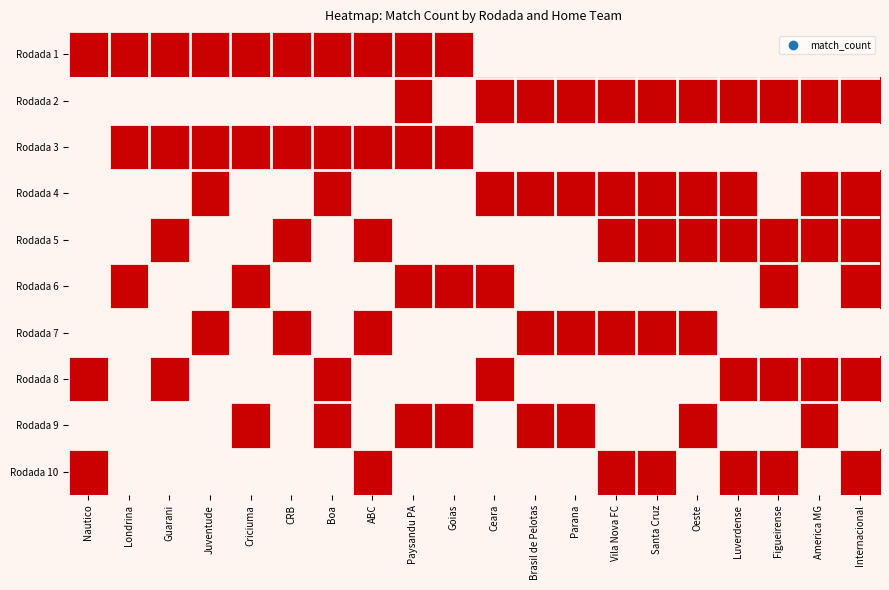

Reading right to left, list all the values displayed in this chart.

Rodada 1: Internacional=0	America MG=0	Figueirense=0	Luverdense=0	Oeste=0	Santa Cruz=0	Vila Nova FC=0	Parana=0	Brasil de Pelotas=0	Ceara=0	Goias=1	Paysandu PA=1	ABC=1	Boa=1	CRB=1	Criciuma=1	Juventude=1	Guarani=1	Londrina=1	Nautico=1
Rodada 2: Internacional=1	America MG=1	Figueirense=1	Luverdense=1	Oeste=1	Santa Cruz=1	Vila Nova FC=1	Parana=1	Brasil de Pelotas=1	Ceara=1	Goias=0	Paysandu PA=1	ABC=0	Boa=0	CRB=0	Criciuma=0	Juventude=0	Guarani=0	Londrina=0	Nautico=0
Rodada 3: Internacional=0	America MG=0	Figueirense=0	Luverdense=0	Oeste=0	Santa Cruz=0	Vila Nova FC=0	Parana=0	Brasil de Pelotas=0	Ceara=0	Goias=1	Paysandu PA=1	ABC=1	Boa=1	CRB=1	Criciuma=1	Juventude=1	Guarani=1	Londrina=1	Nautico=0
Rodada 4: Internacional=1	America MG=1	Figueirense=0	Luverdense=1	Oeste=1	Santa Cruz=1	Vila Nova FC=1	Parana=1	Brasil de Pelotas=1	Ceara=1	Goias=0	Paysandu PA=0	ABC=0	Boa=1	CRB=0	Criciuma=0	Juventude=1	Guarani=0	Londrina=0	Nautico=0
Rodada 5: Internacional=1	America MG=1	Figueirense=1	Luverdense=1	Oeste=1	Santa Cruz=1	Vila Nova FC=1	Parana=0	Brasil de Pelotas=0	Ceara=0	Goias=0	Paysandu PA=0	ABC=1	Boa=0	CRB=1	Criciuma=0	Juventude=0	Guarani=1	Londrina=0	Nautico=0
Rodada 6: Internacional=1	America MG=0	Figueirense=1	Luverdense=0	Oeste=0	Santa Cruz=0	Vila Nova FC=0	Parana=0	Brasil de Pelotas=0	Ceara=1	Goias=1	Paysandu PA=1	ABC=0	Boa=0	CRB=0	Criciuma=1	Juventude=0	Guarani=0	Londrina=1	Nautico=0
Rodada 7: Internacional=0	America MG=0	Figueirense=0	Luverdense=0	Oeste=1	Santa Cruz=1	Vila Nova FC=1	Parana=1	Brasil de Pelotas=1	Ceara=0	Goias=0	Paysandu PA=0	ABC=1	Boa=0	CRB=1	Criciuma=0	Juventude=1	Guarani=0	Londrina=0	Nautico=0
Rodada 8: Internacional=1	America MG=1	Figueirense=1	Luverdense=1	Oeste=0	Santa Cruz=0	Vila Nova FC=0	Parana=0	Brasil de Pelotas=0	Ceara=1	Goias=0	Paysandu PA=0	ABC=0	Boa=1	CRB=0	Criciuma=0	Juventude=0	Guarani=1	Londrina=0	Nautico=1
Rodada 9: Internacional=0	America MG=1	Figueirense=0	Luverdense=0	Oeste=1	Santa Cruz=0	Vila Nova FC=0	Parana=1	Brasil de Pelotas=1	Ceara=0	Goias=1	Paysandu PA=1	ABC=0	Boa=1	CRB=0	Criciuma=1	Juventude=0	Guarani=0	Londrina=0	Nautico=0
Rodada 10: Internacional=1	America MG=0	Figueirense=1	Luverdense=1	Oeste=0	Santa Cruz=1	Vila Nova FC=1	Parana=0	Brasil de Pelotas=0	Ceara=0	Goias=0	Paysandu PA=0	ABC=1	Boa=0	CRB=0	Criciuma=0	Juventude=0	Guarani=0	Londrina=0	Nautico=1